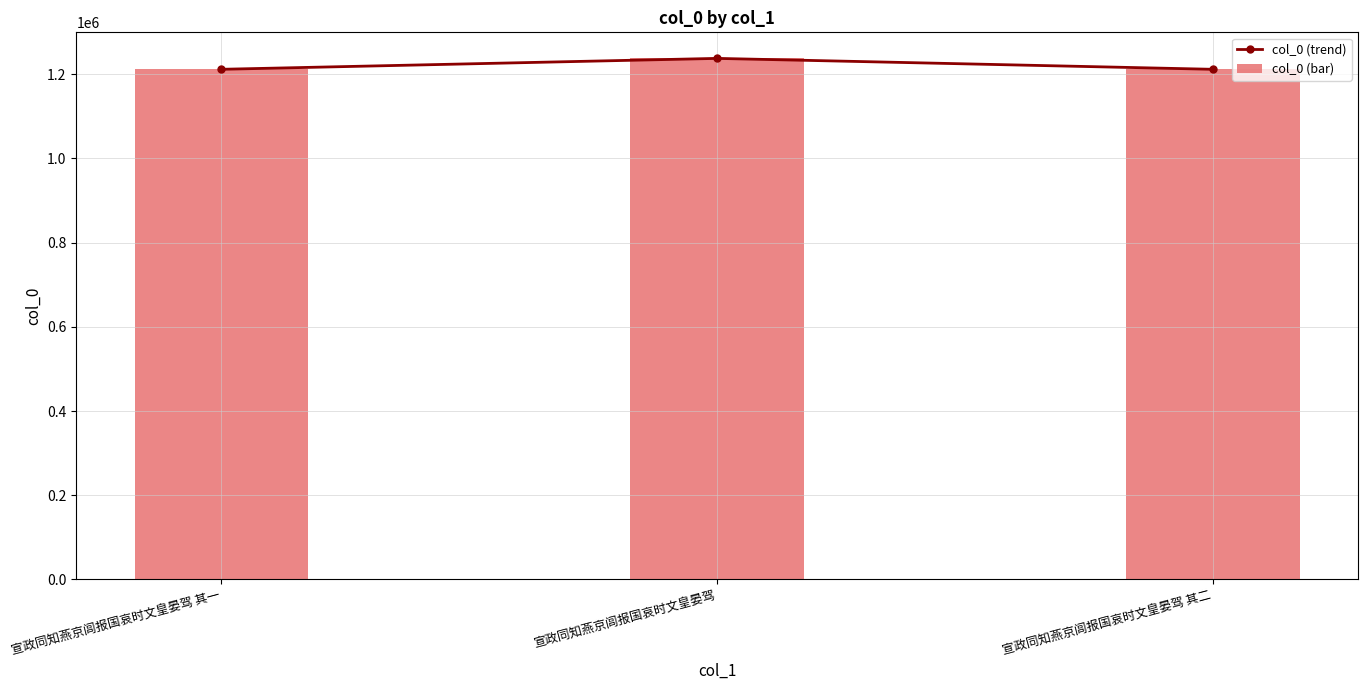

How many values in the col_0 (bar) series are below 1211419?

1